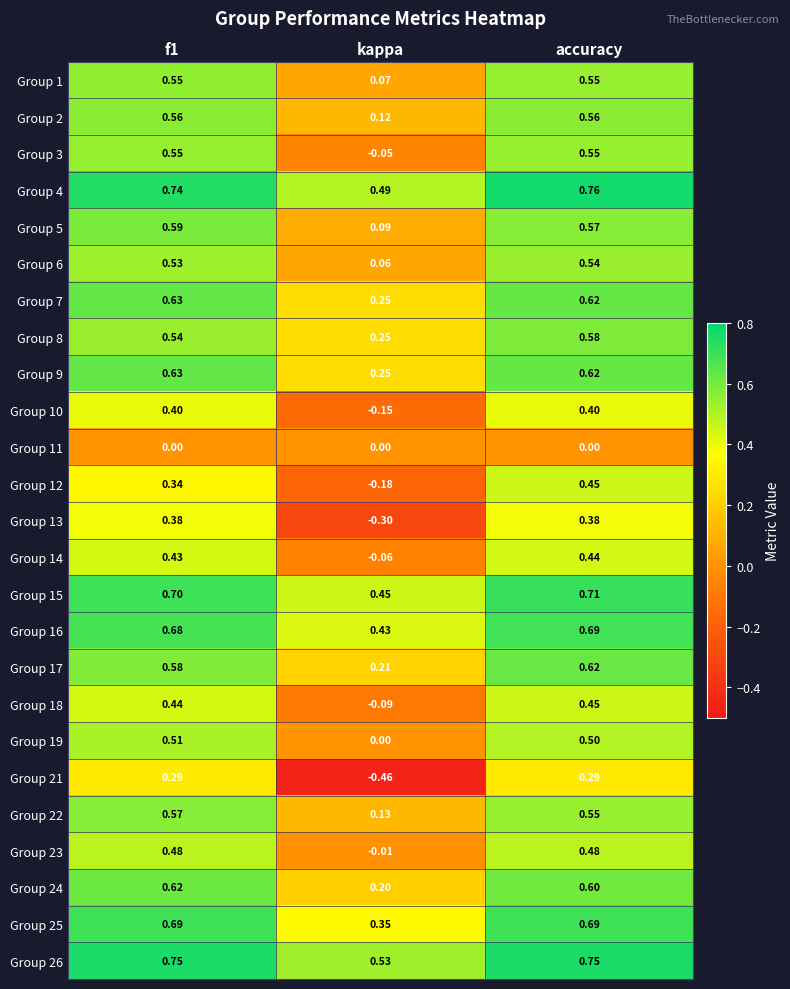

Which series has the largest total across all categories?

Group 26